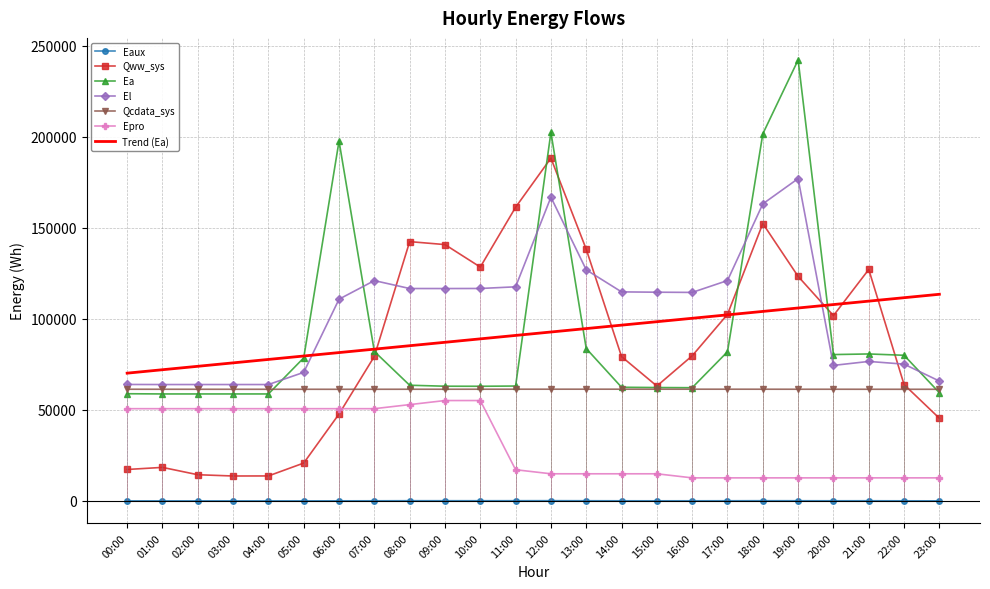

Where does the Ea series first go above 63503?

05:00